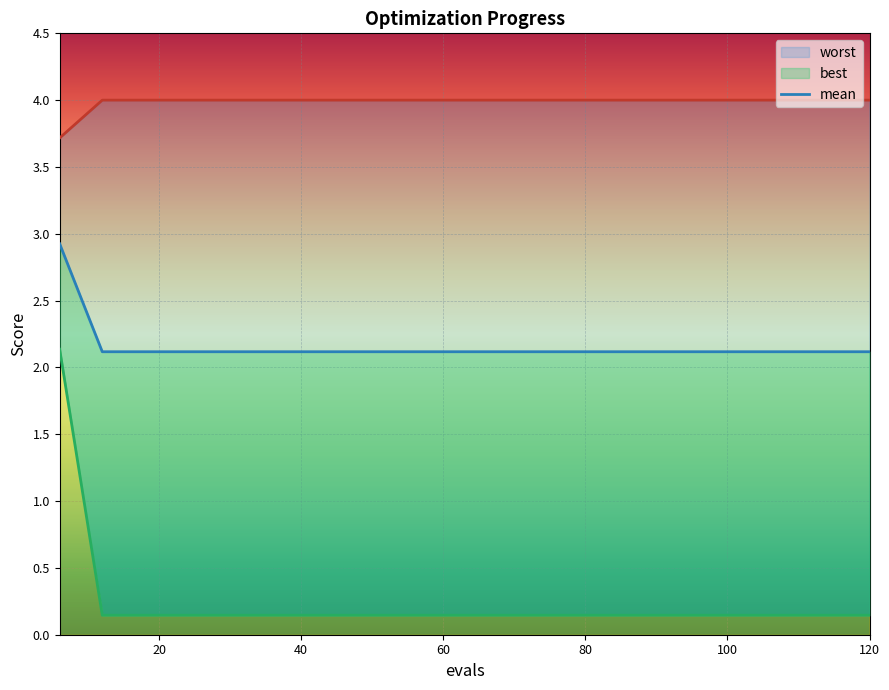

True or false: best has more than 2 interior local peaks.

False